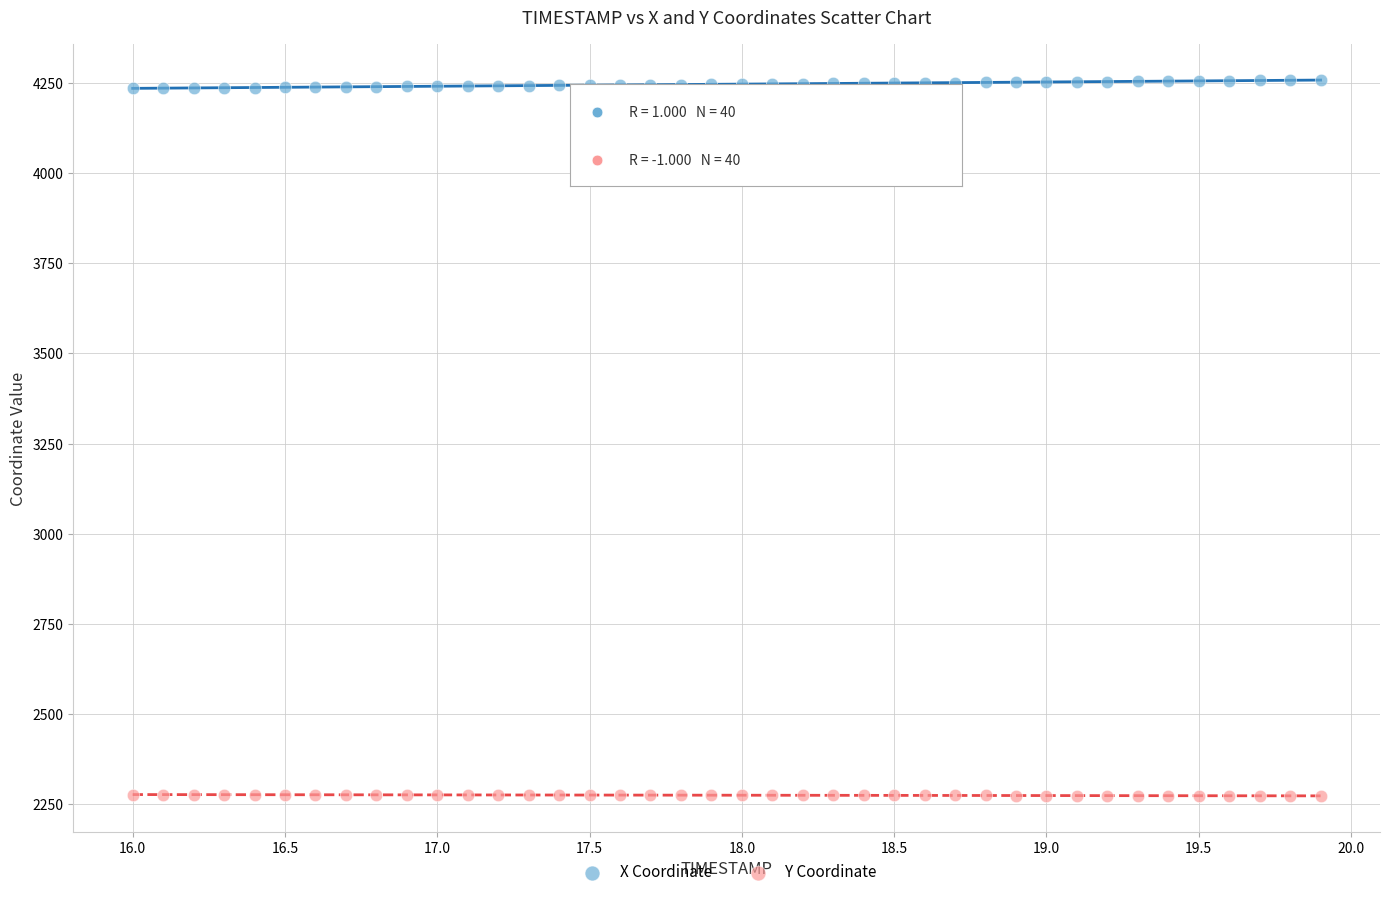

What are all the series names shown in the legend?

X Coordinate, Y Coordinate